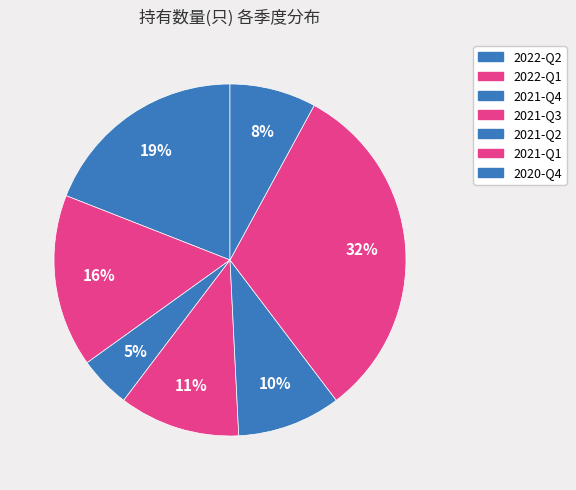

How many segments does this pie chart have?

7